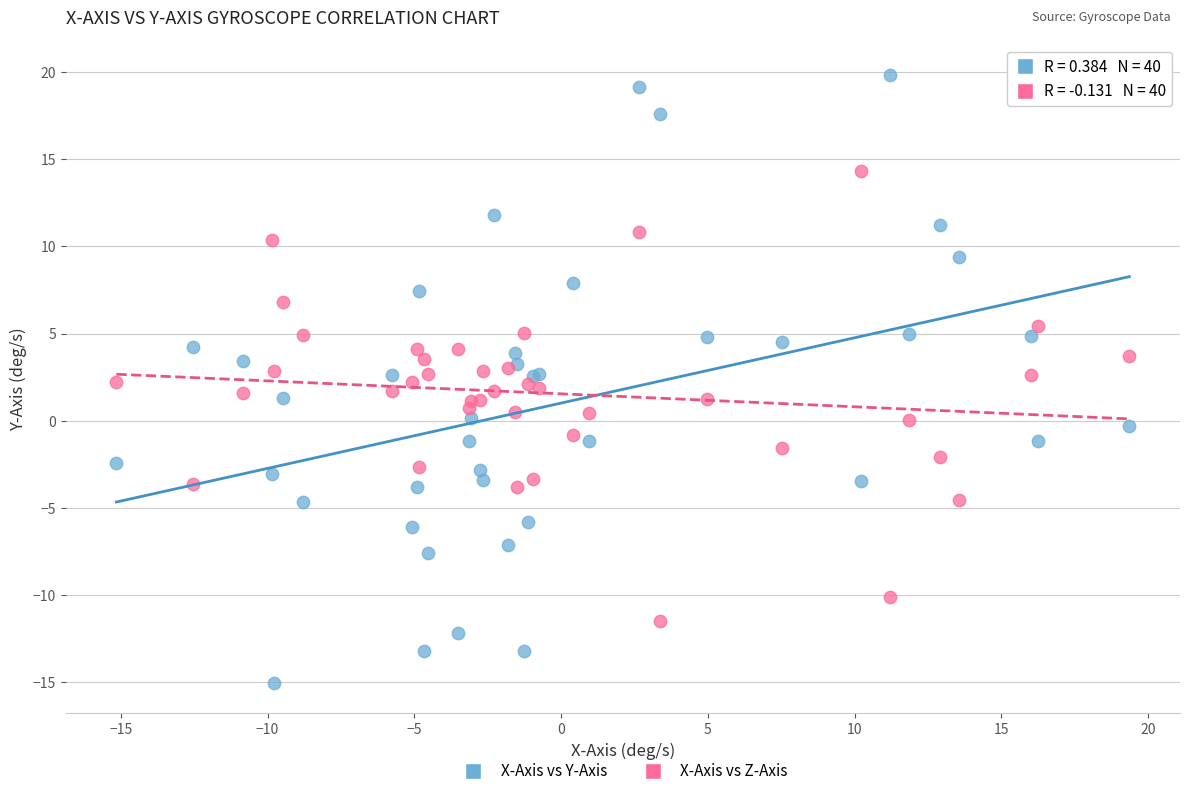

Which series has the largest Y range (max minus min)?

X-Axis vs Y-Axis